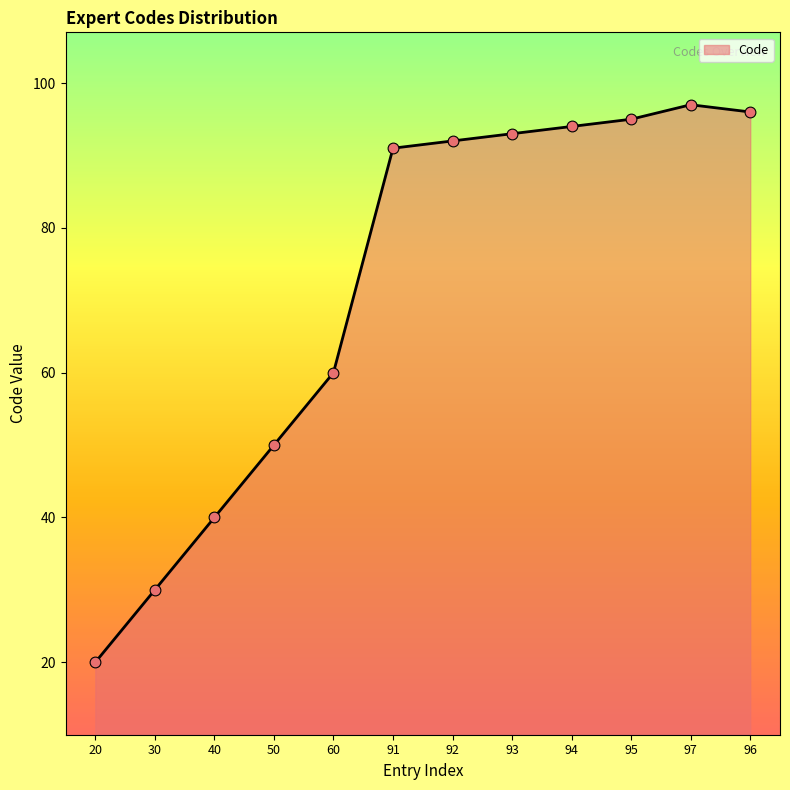

Between 94 and 93, which is larger?

94